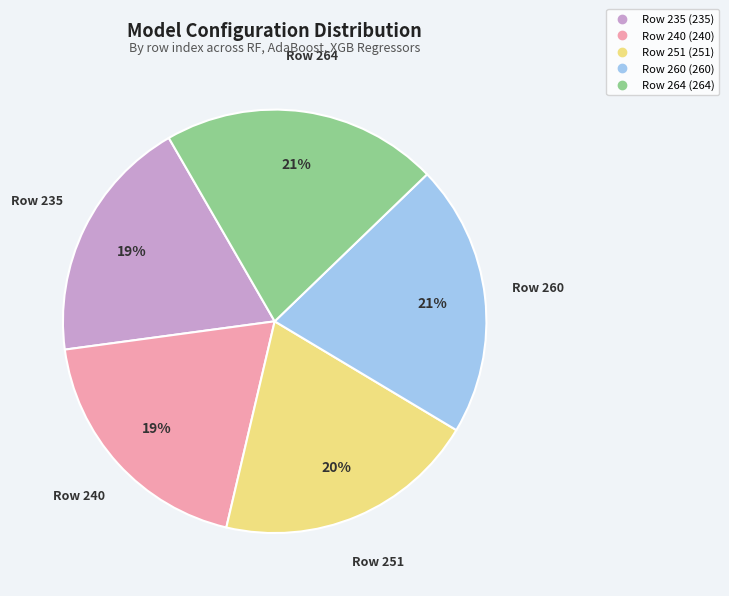

Between Row 235 and Row 264, which is larger?

Row 264